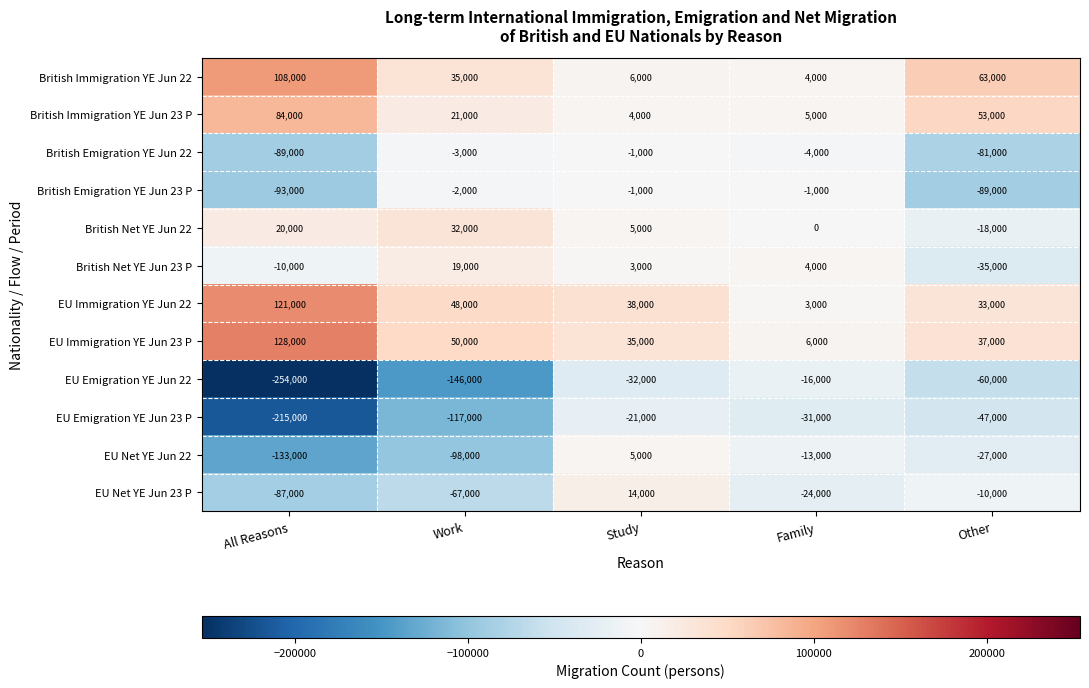

At which category is the sum across all series the highest?

Study